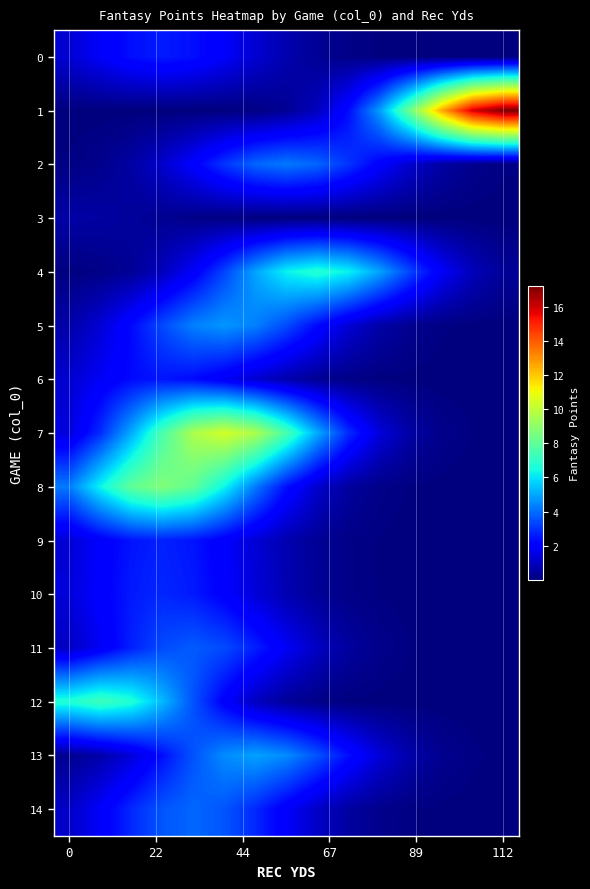

Which series has the largest total across all categories?

7